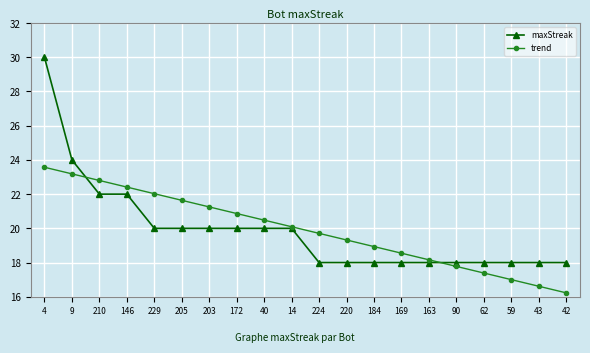

Is it true that maxStreak equals 46.7 at 4?

False